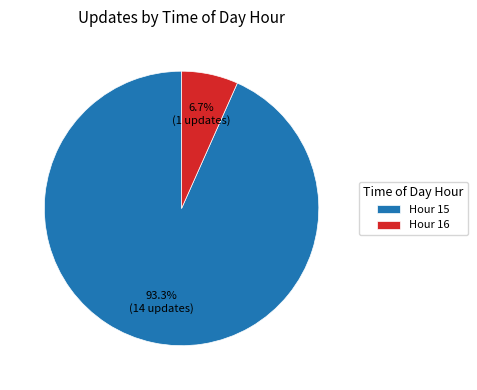

Rank the categories by value from lowest to highest.

Hour 16, Hour 15